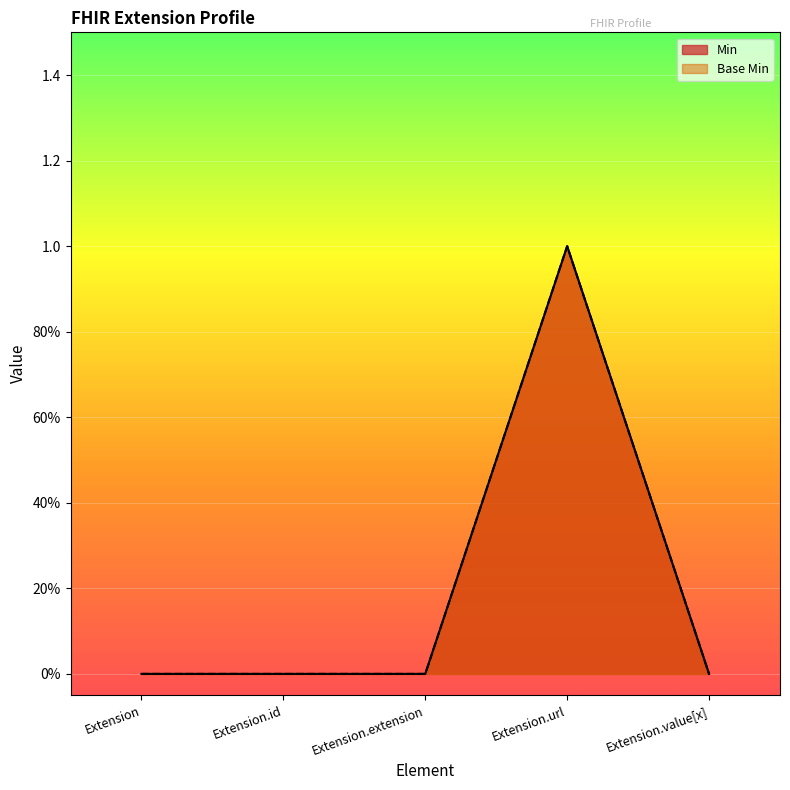

In Base Min, how many points are higher than both neighbors (excluding endpoints)?

1